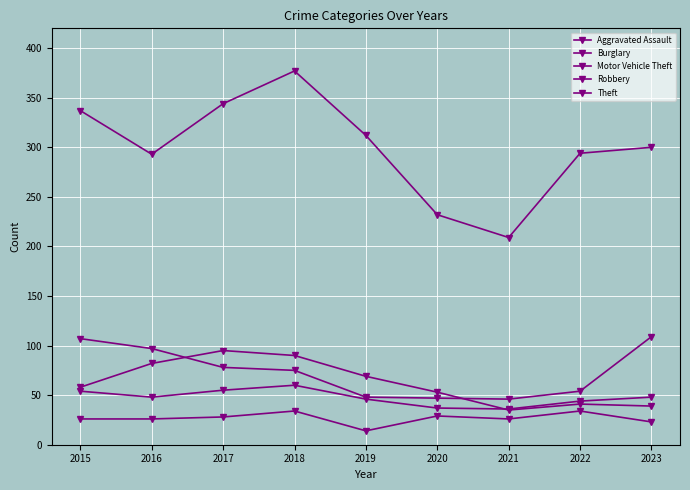

How many lines are shown in the chart?

5